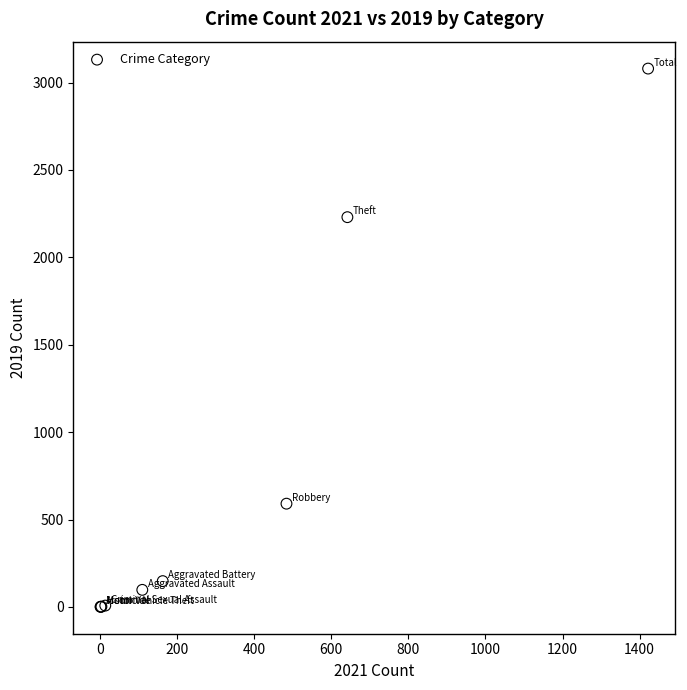

What Y value in the scatter plot is closest to 1540?

2230